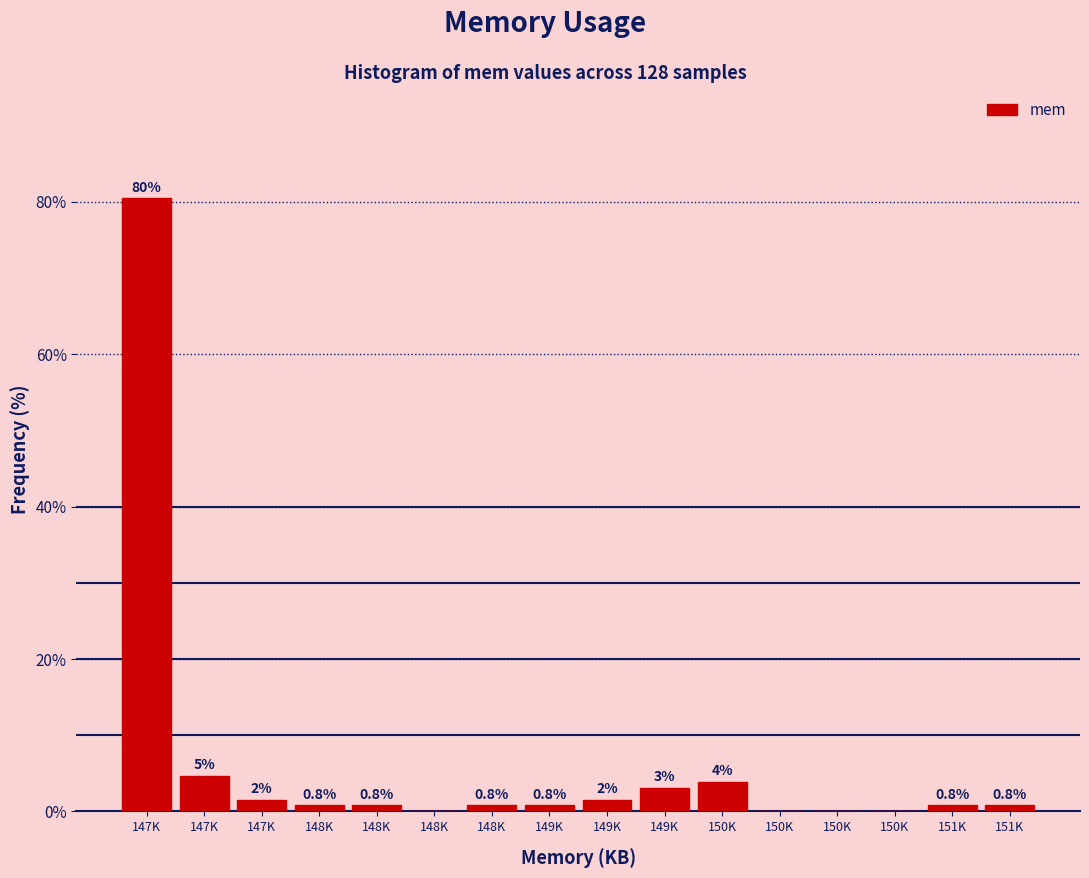

Are the bars horizontal?

No